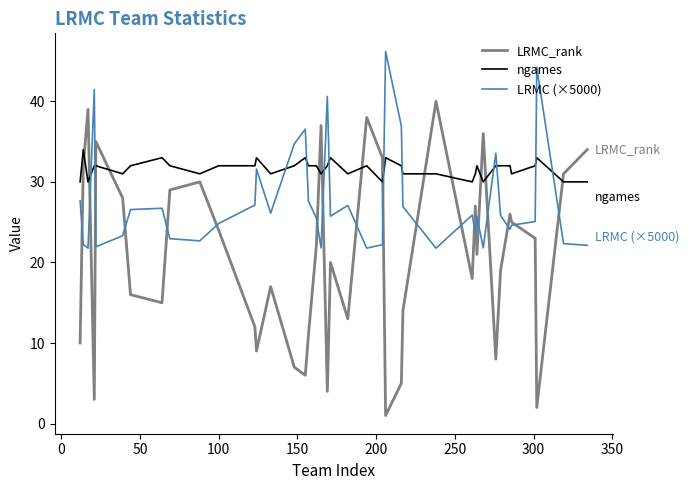

What is the average value of the ngames series?

31.6